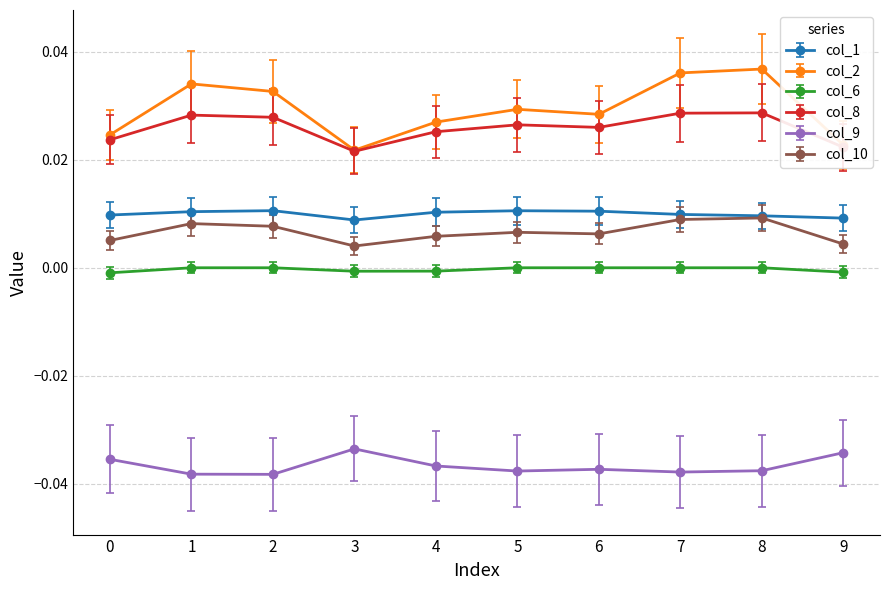

At which label does col_2 reach its minimum?

3